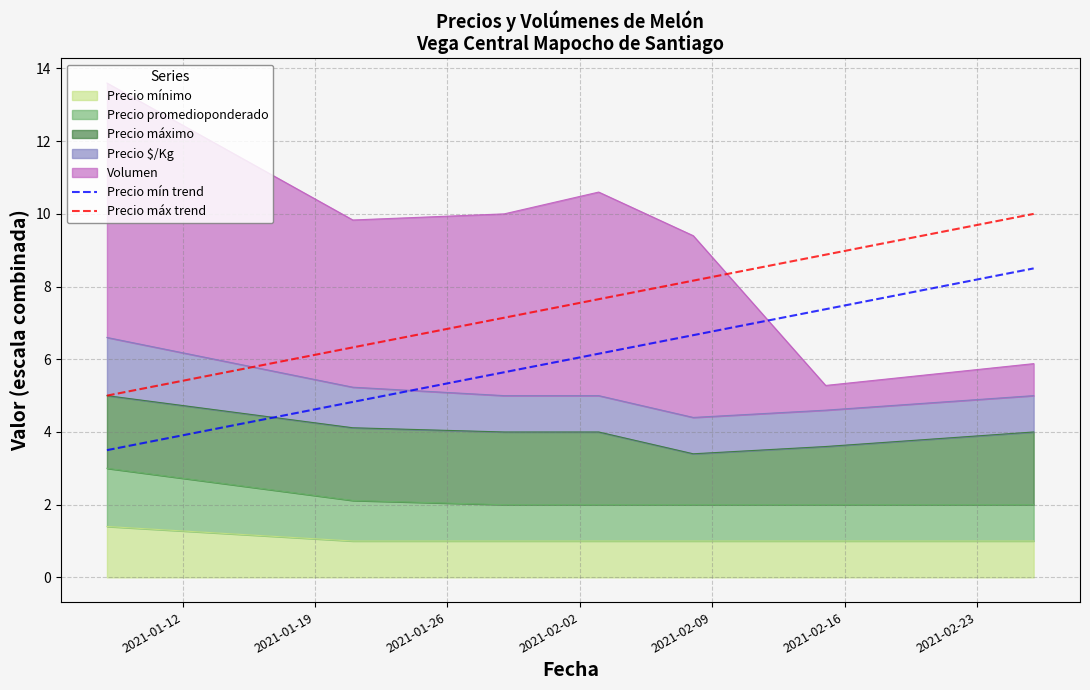

What is the minimum value for Precio mínimo?

1.0